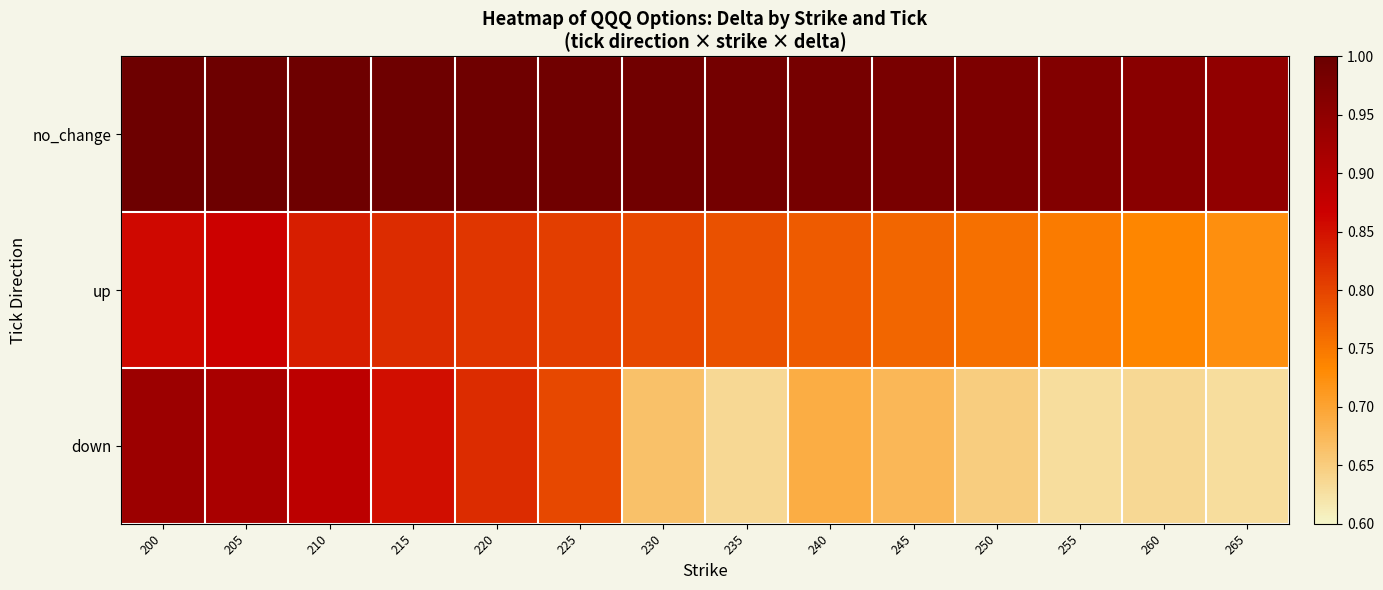

Reading left to right, what are all the values shown in this chart?

no_change: 200=1.0	205=1.0	210=1.0	215=1.0	220=1.0	225=1.0	230=1.0	235=1.0	240=1.0	245=1.0	250=1.0	255=1.0	260=1.0	265=0.9
up: 200=0.9	205=0.9	210=0.8	215=0.8	220=0.8	225=0.8	230=0.8	235=0.8	240=0.8	245=0.8	250=0.8	255=0.7	260=0.7	265=0.7
down: 200=0.9	205=0.9	210=0.9	215=0.9	220=0.8	225=0.8	230=0.7	235=0.6	240=0.7	245=0.7	250=0.6	255=0.6	260=0.6	265=0.6